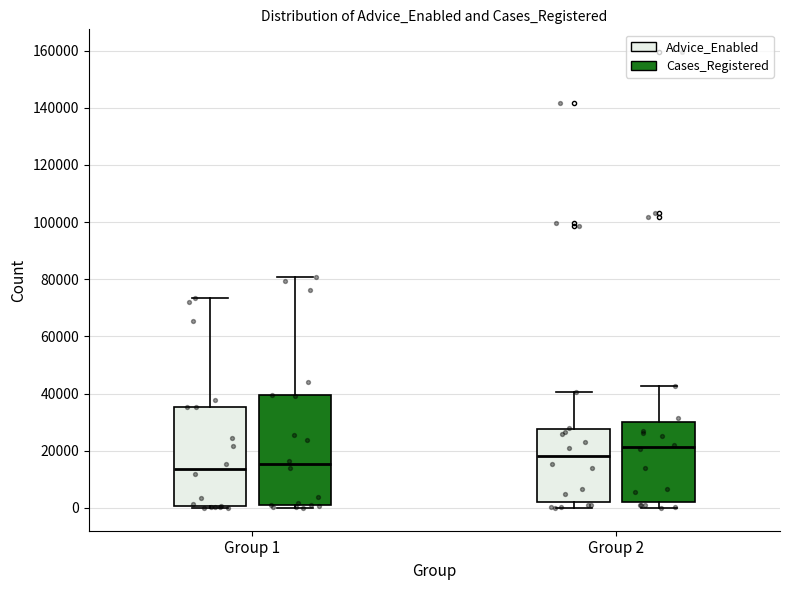

Which box is the tallest, from its lower edge to its upper edge?

Group 1 (Cases_Registered)